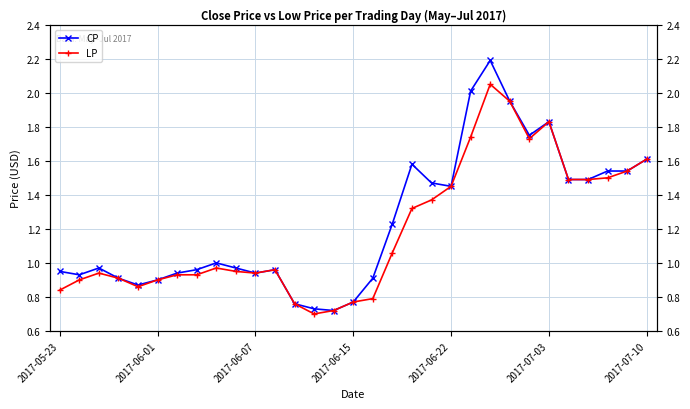

Reading left to right, extract all data points from this chart.

CP: 0.9	0.9	1.0	0.9	0.9	0.9	0.9	1.0	1.0	1.0	0.9	1.0	0.8	0.7	0.7	0.8	0.9	1.2	1.6	1.5	1.4	2.0	2.2	1.9	1.8	1.8	1.5	1.5	1.5	1.5	1.6
LP: 0.8	0.9	0.9	0.9	0.9	0.9	0.9	0.9	1.0	0.9	0.9	1.0	0.8	0.7	0.7	0.8	0.8	1.1	1.3	1.4	1.4	1.7	2.0	1.9	1.7	1.8	1.5	1.5	1.5	1.5	1.6